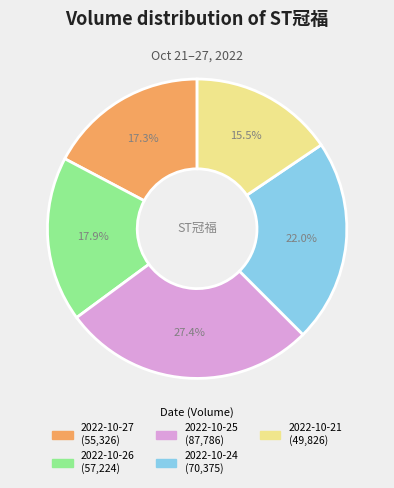

What portion of the pie excludes 2022-10-25?

72.6%